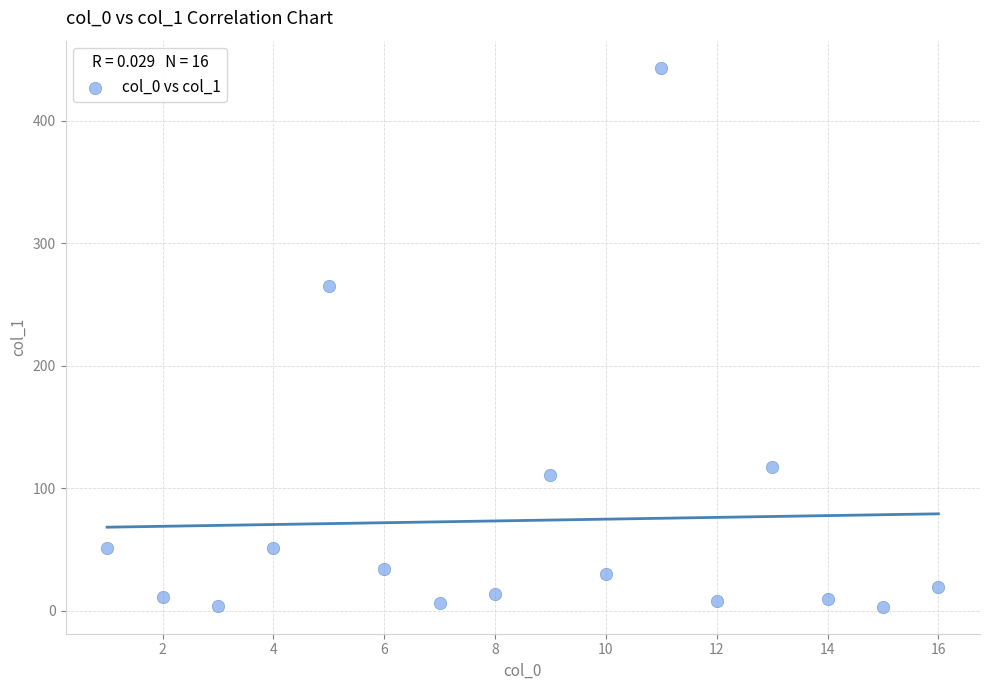

What is the range of X values (max minus min)?

15.0